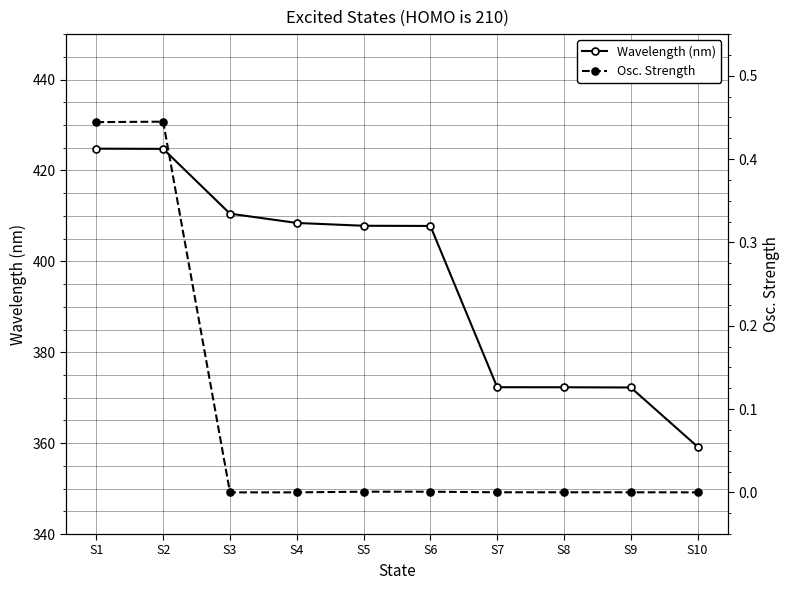

Reading right to left, list all the values displayed in this chart.

Wavelength (nm): 359.2	372.2	372.3	372.3	407.8	407.8	408.4	410.5	424.7	424.8
Osc. Strength: 0.0	0.0	0.0	0.0	0.0	0.0	0.0	0.0	0.4	0.4